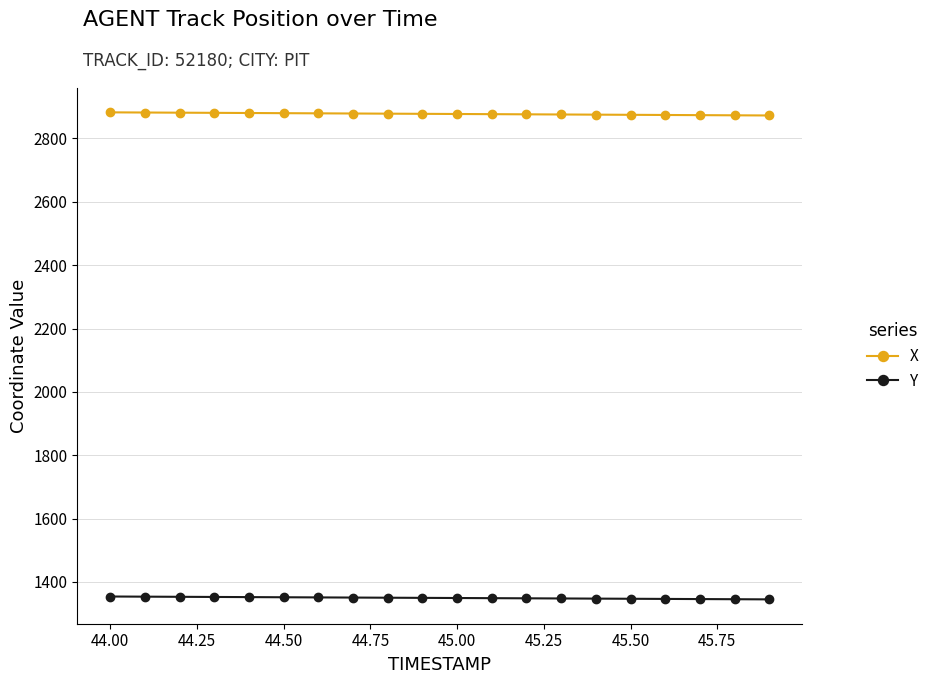

What are all the series names shown in the legend?

X, Y